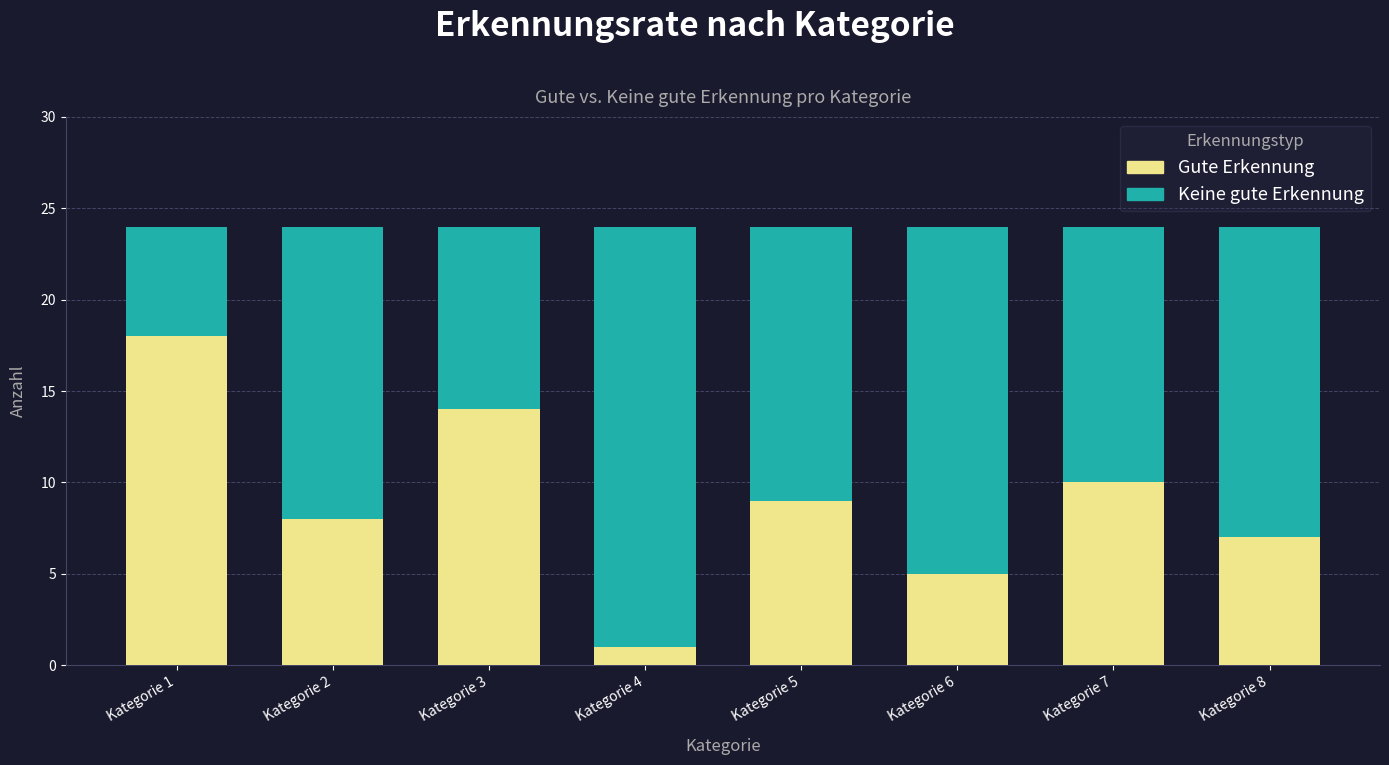

What is the sum of the Gute Erkennung values at Kategorie 5 and Kategorie 3?

23